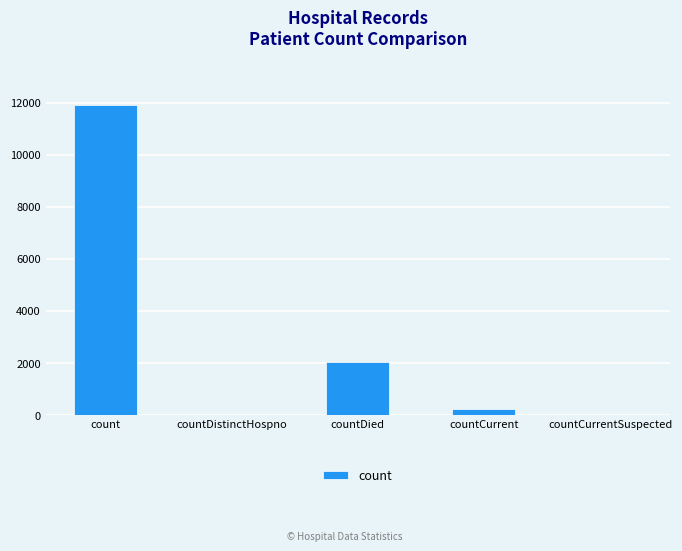

The value at countCurrent is 222. True or false?

True